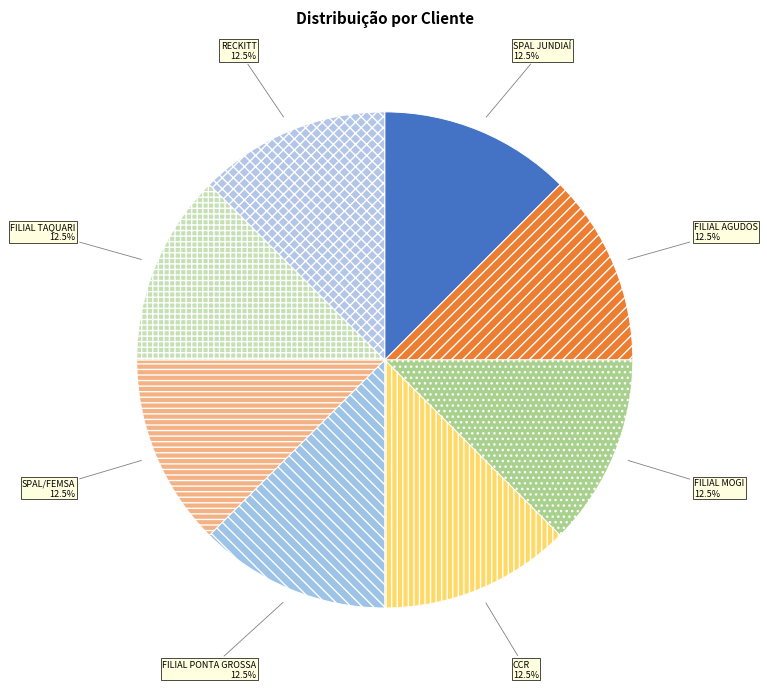

Count the number of slices in the pie.

8